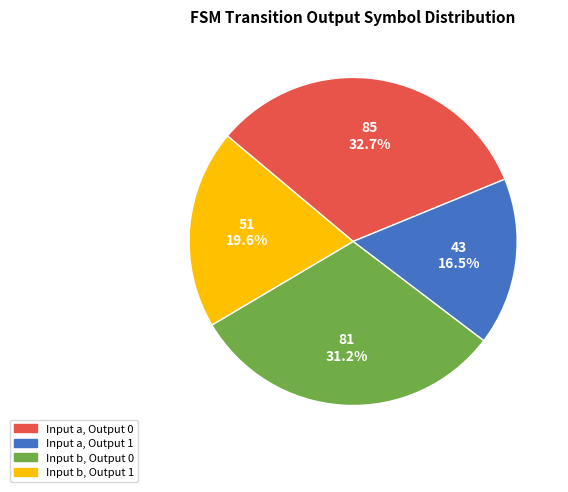

Is there any slice that represents more than half of the pie?

No